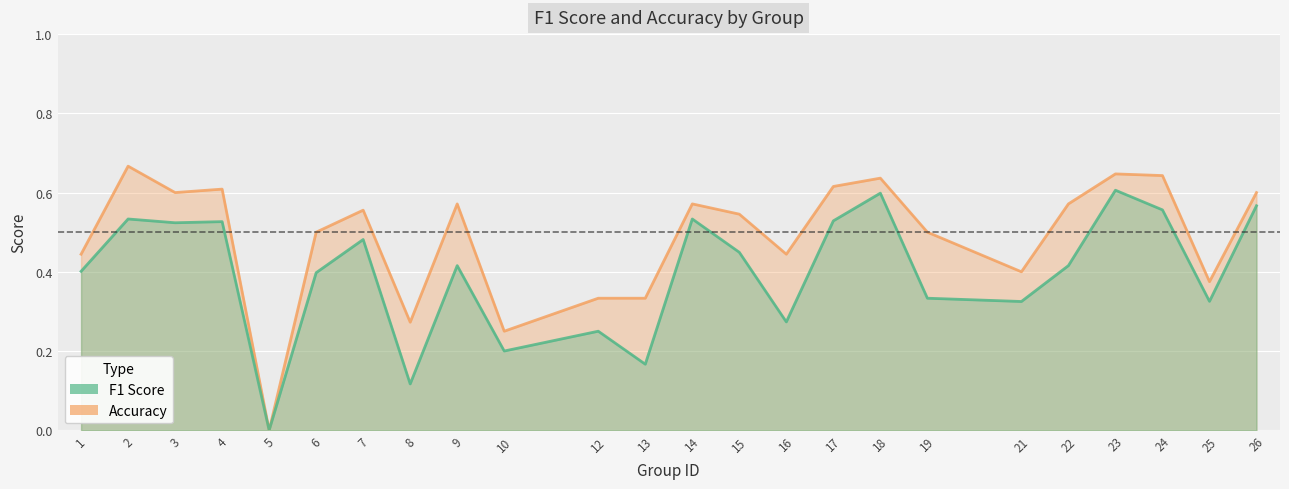

The value of f1 at 4 is 0.5. True or false?

True